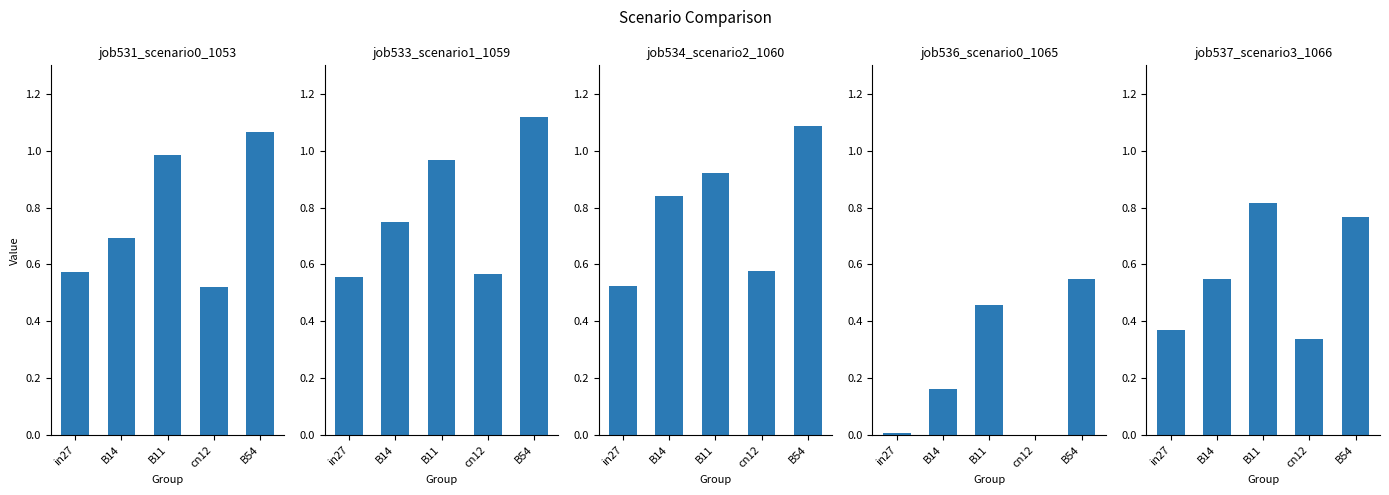

True or false: job531_scenario0_1053 has a value of 1.3 at B11.

False